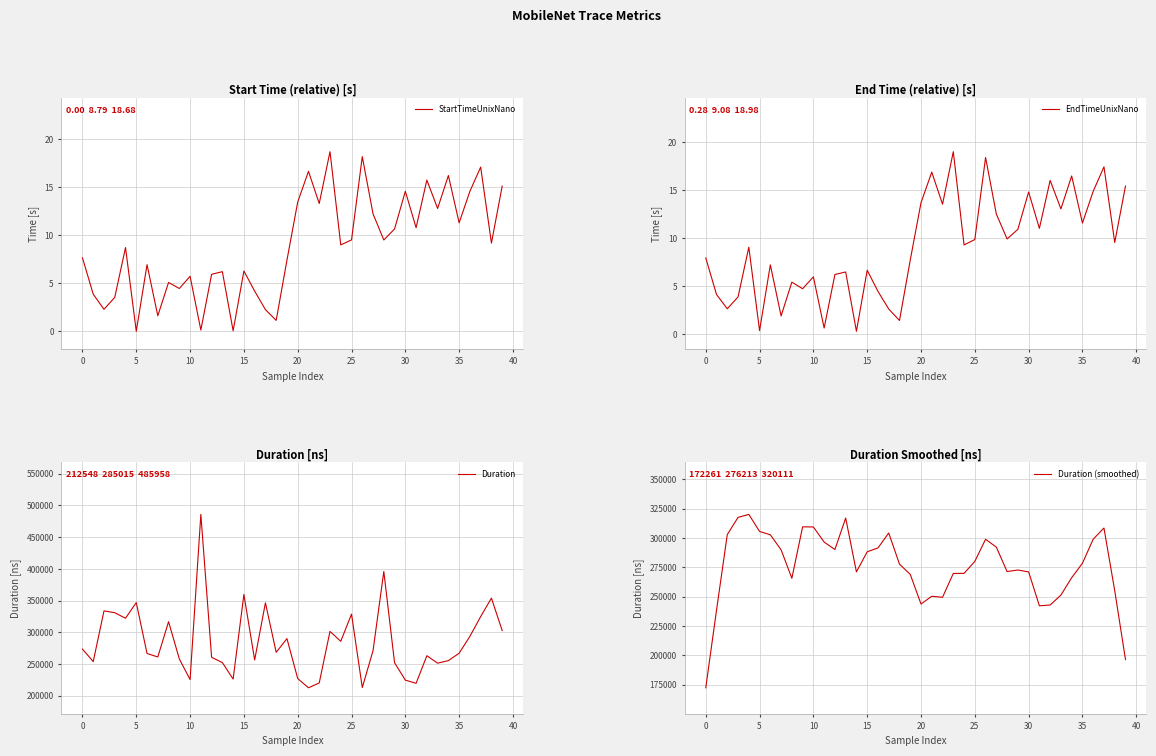

What is the difference between the highest and lowest values at 34?

266115.0